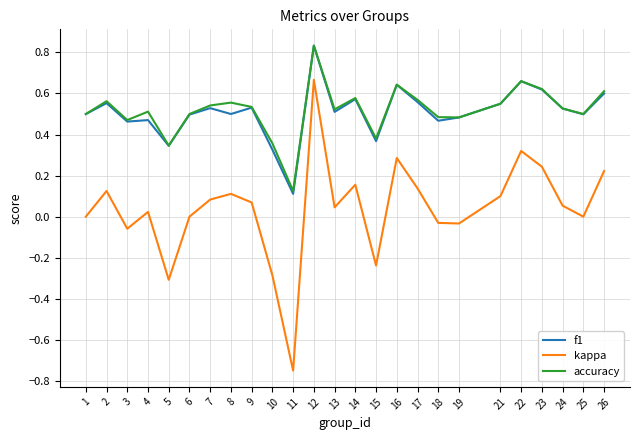

What is the total value across all series at 8?

1.2